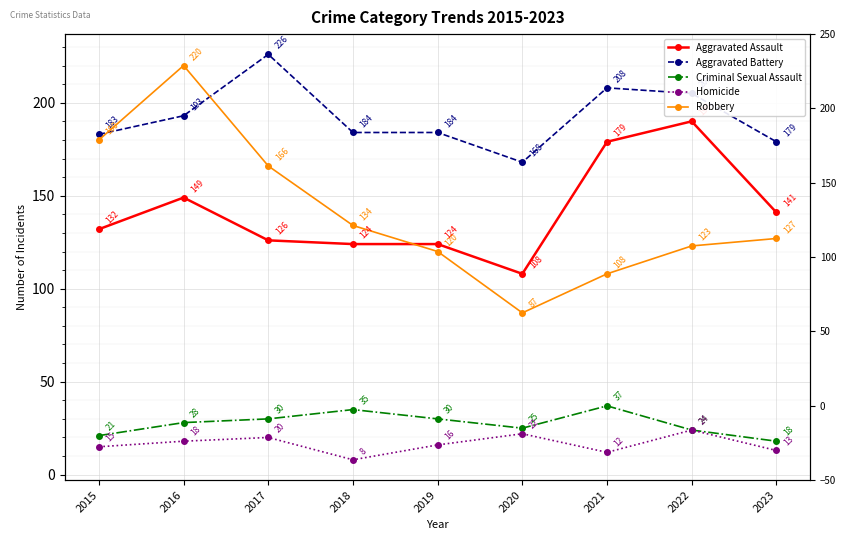

Which category has the lowest value in the Aggravated Assault series?

2020